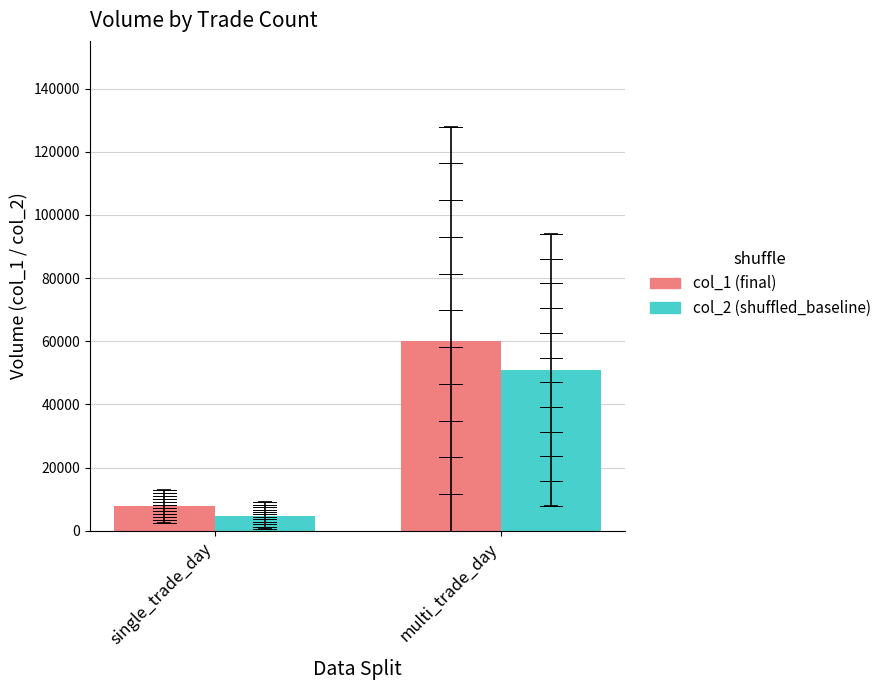

Rank the series by their average value, from highest to lowest.

col_1 (final), col_2 (shuffled_baseline)